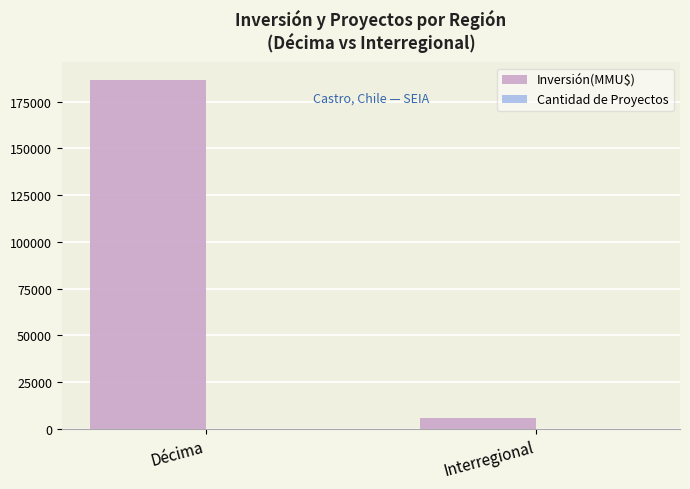

Which category has the highest value across all series?

Décima